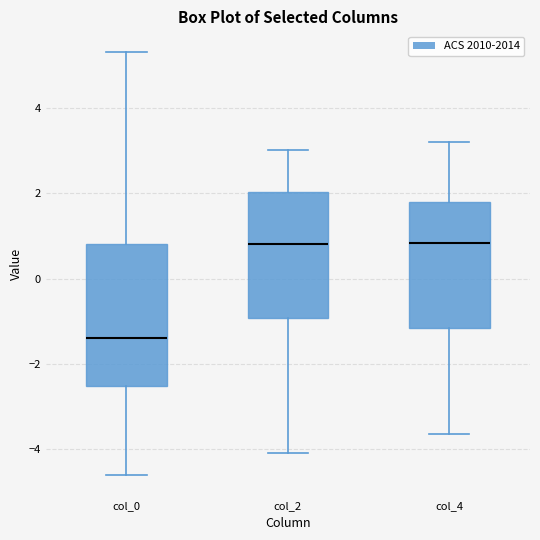

Reading left to right, transcribe this box plot: for each box, give where its median line is, the range the box spans, and where its two whiskers end, as read against the y-axis. The values are not printed on the chart, so give them approximately, as read against the axis.

col_0: median -1.4, box -2.6 to 0.8, whiskers -4.6 to 5.2
col_2: median 0.8, box -1.0 to 2.0, whiskers -4.0 to 3.0
col_4: median 0.8, box -1.2 to 1.8, whiskers -3.6 to 3.2